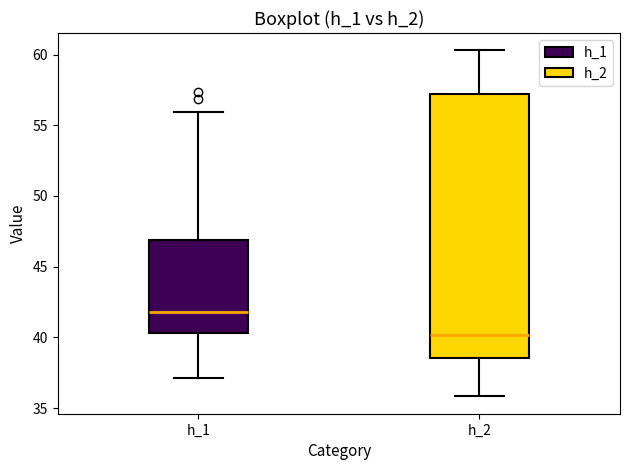

Where is the upper edge of the box for h_1 on the y-axis? The values are not printed on the chart, so give them approximately, as read against the axis.

47.0